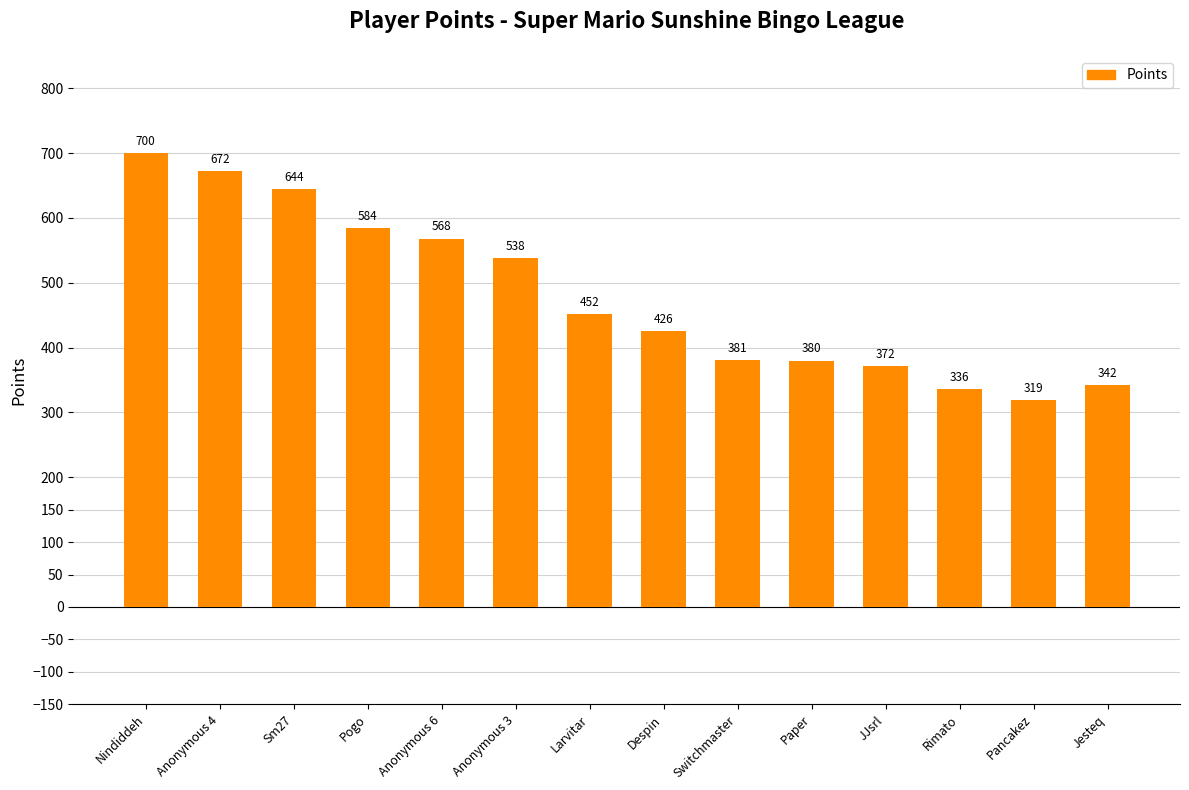

Which category has the lowest value across all series?

Pancakez